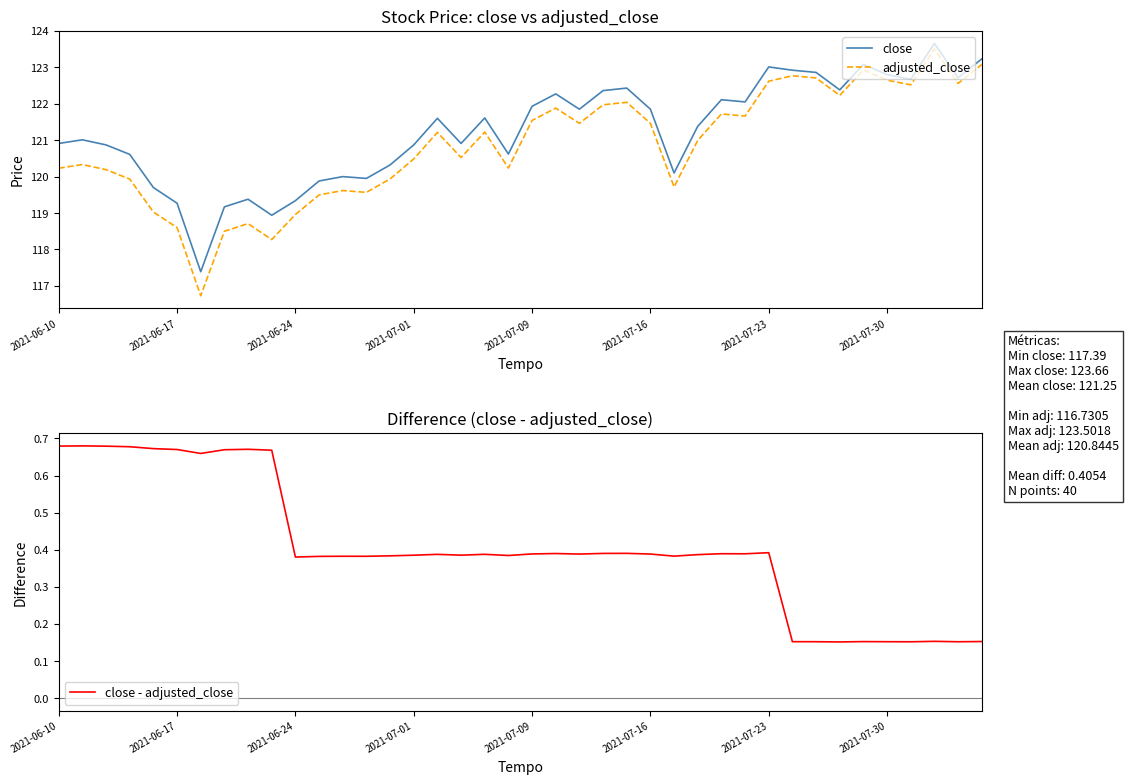

What is the average value of the adjusted_close series?

120.8